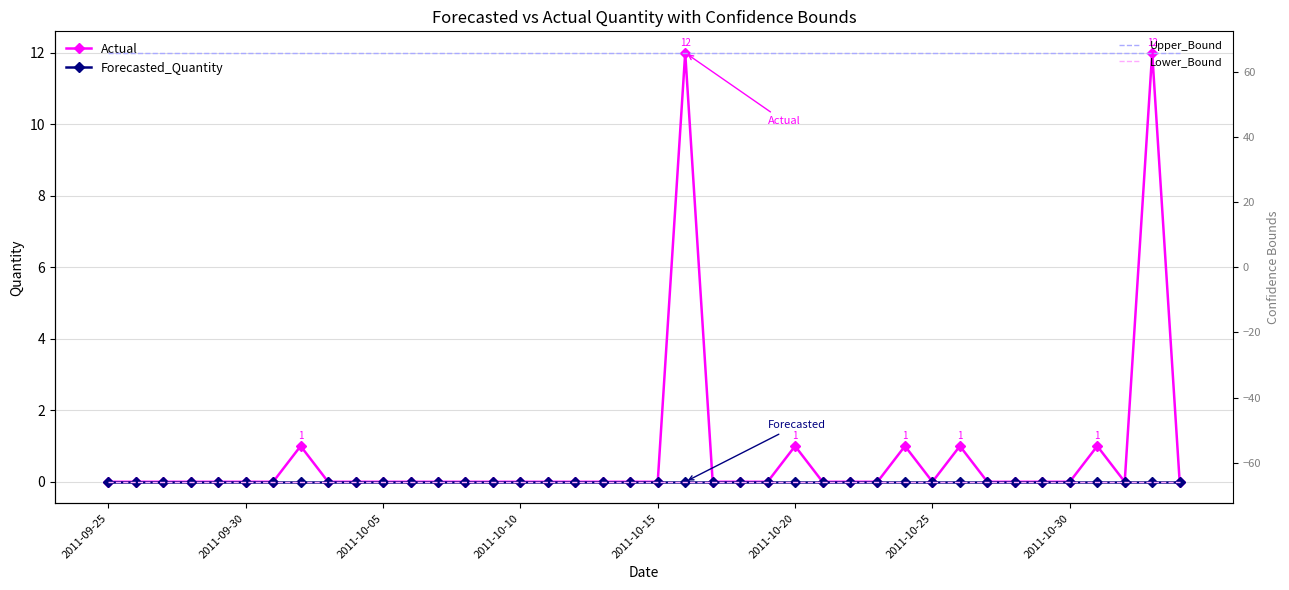

What are all the series names shown in the legend?

Actual, Forecasted_Quantity, Upper_Bound, Lower_Bound